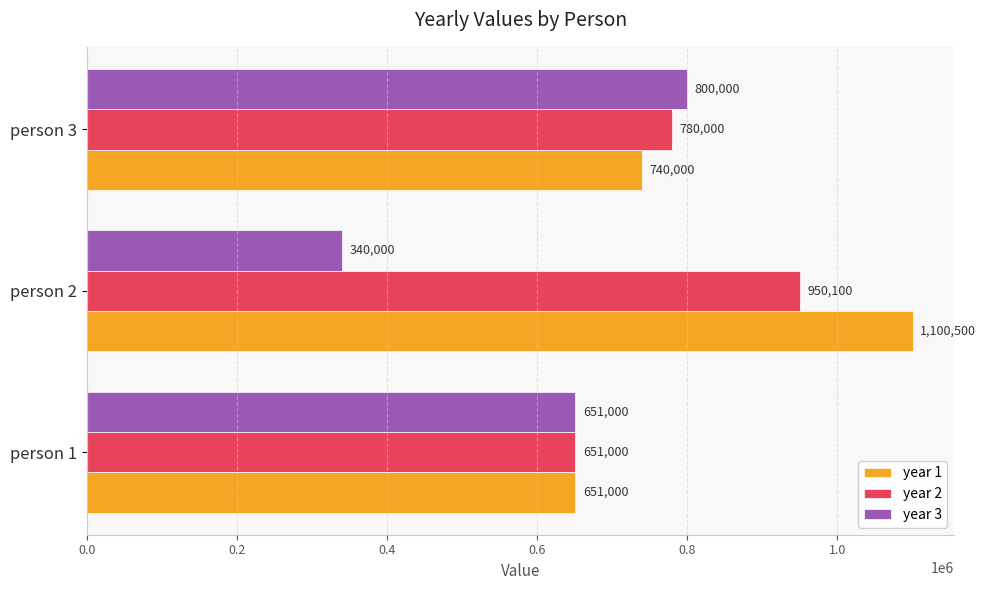

List the series in order of their overall mean, highest first.

year 1, year 2, year 3